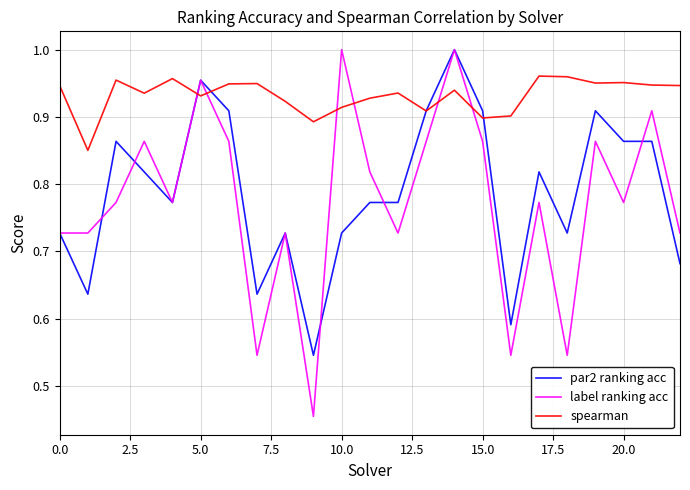

What are all the series names shown in the legend?

par2 ranking acc, label ranking acc, spearman